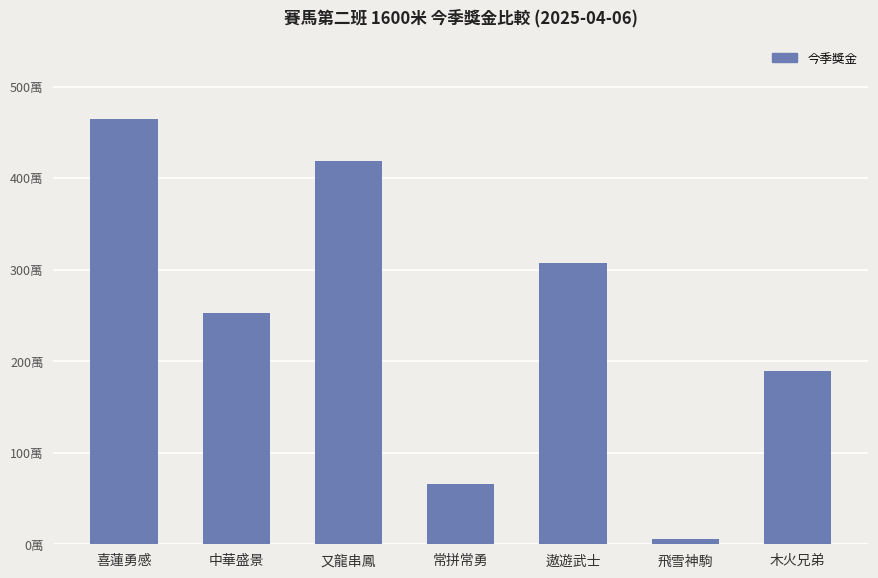

What is the label of the 4th bar from the right?

常拼常勇